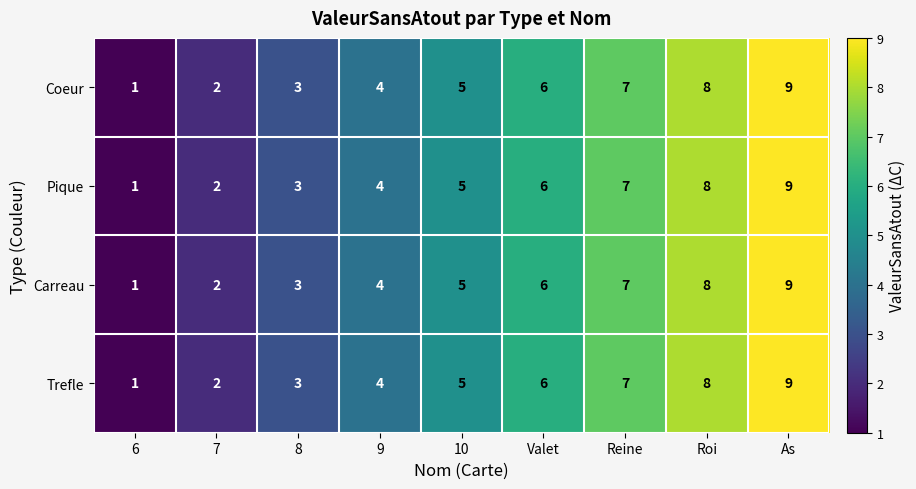

The value of Trefle at Roi is 11. True or false?

False